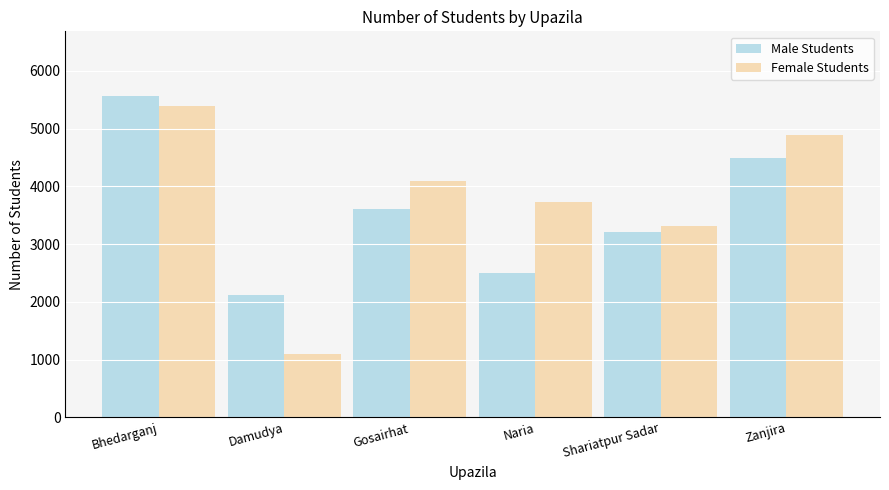

Which category has the highest value in the Male Students series?

Bhedarganj